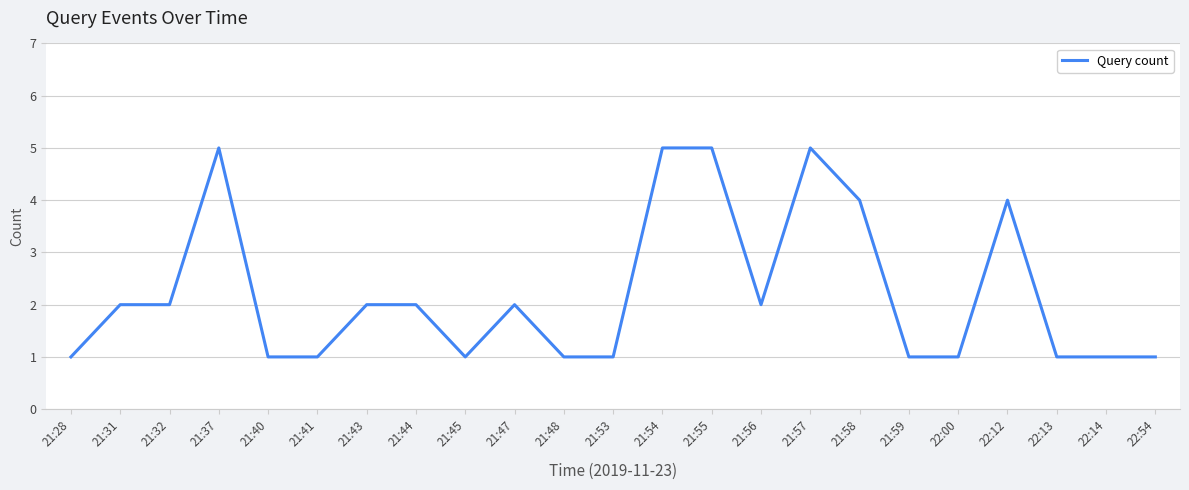

Does the chart display data point markers on the line(s)?

No